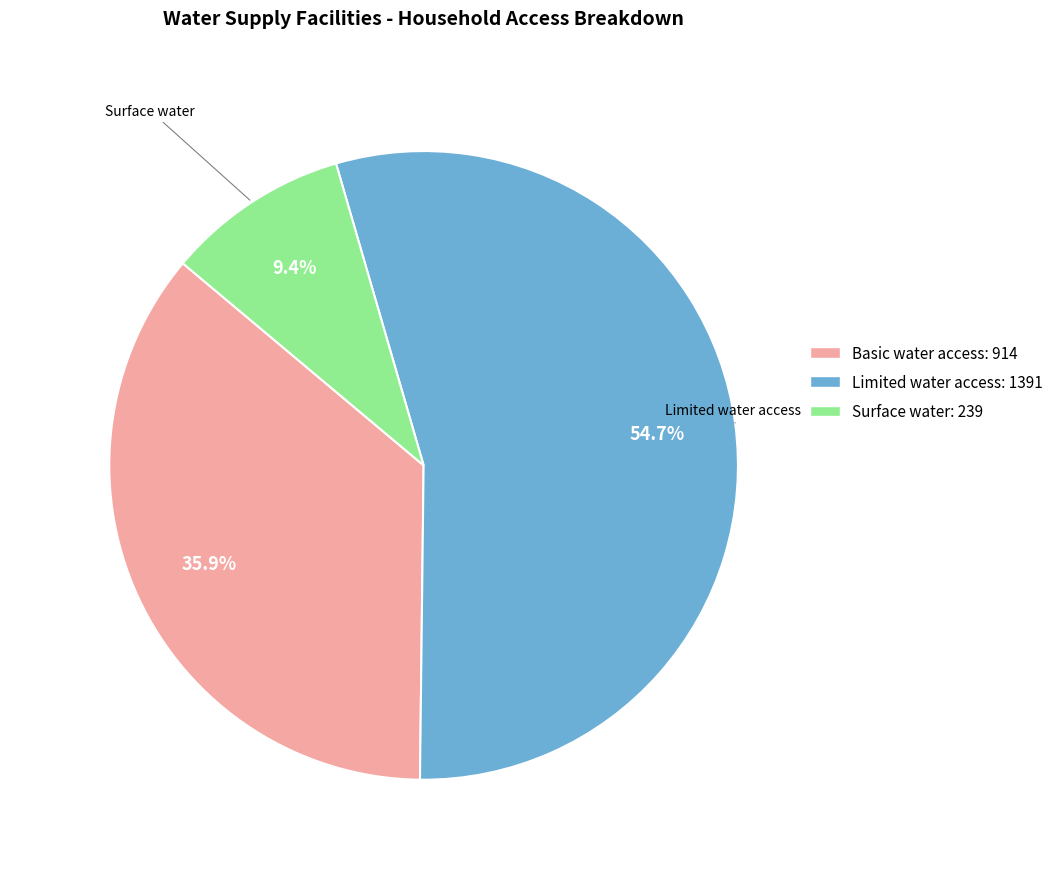

What is the largest slice in the pie chart?

# of HH have access to limited water